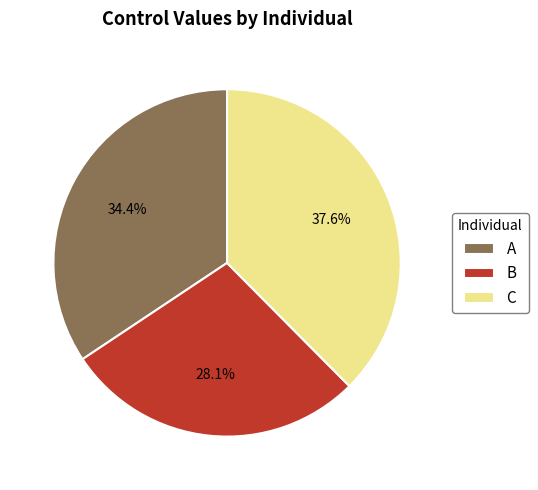

Does C represent more than half of the total?

No